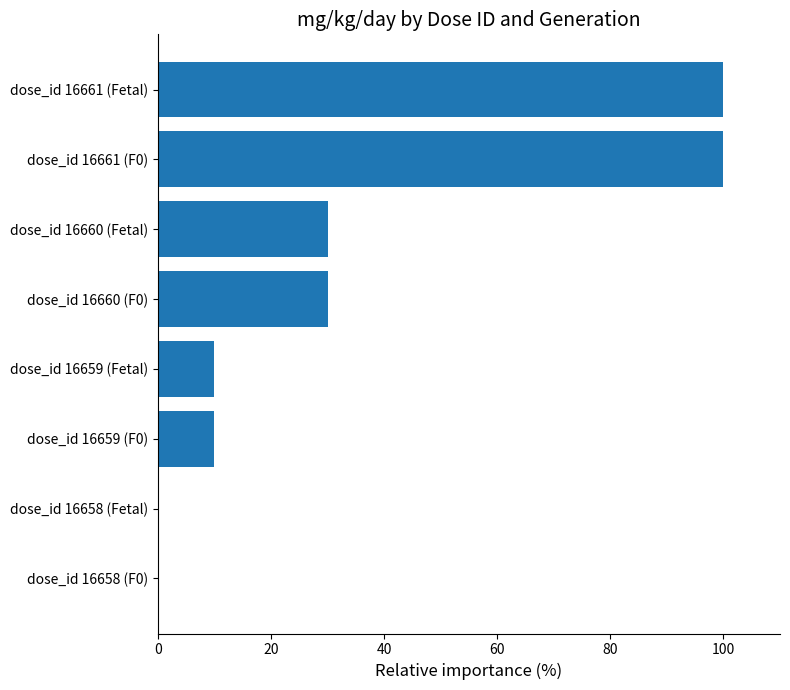

What is the sum of all values?

280